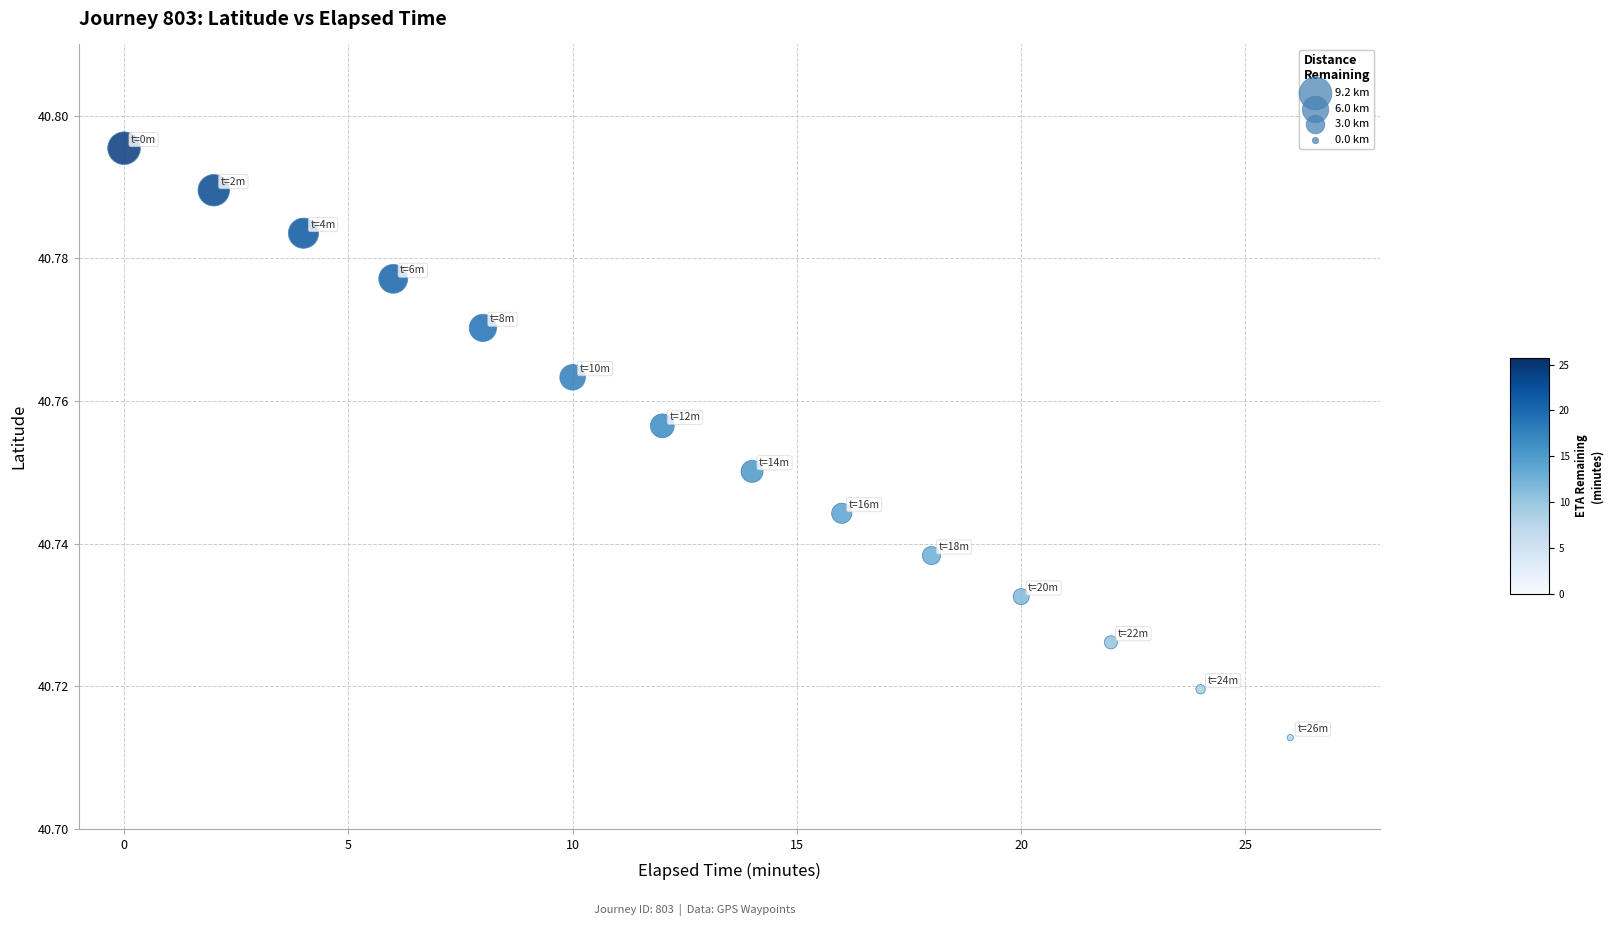

What is the range of X values (max minus min)?

26.0